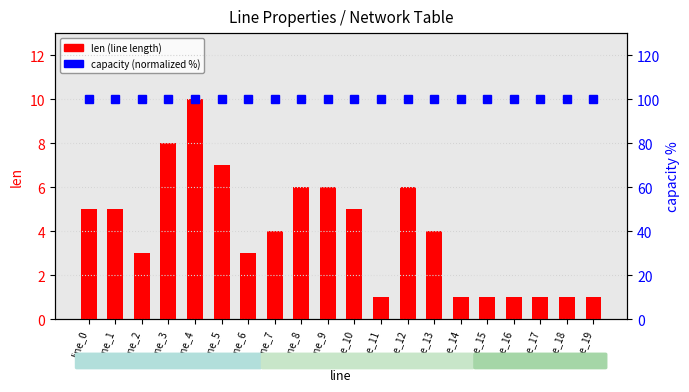

The value of capacity (normalized %) at line_19 is 40. True or false?

False